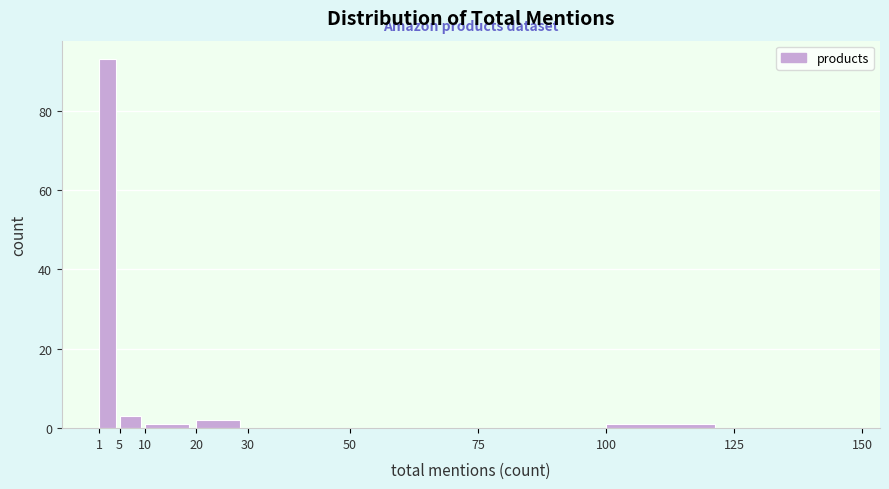

Over which range of the x-axis is the bar tallest?

1 to 5